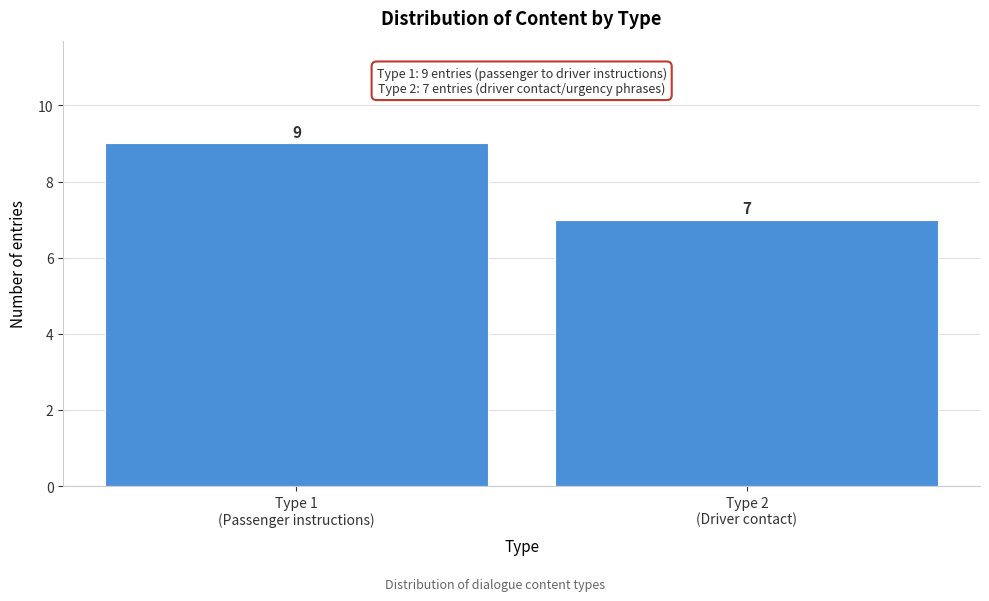

Reading left to right, extract all data points from this chart.

9	7